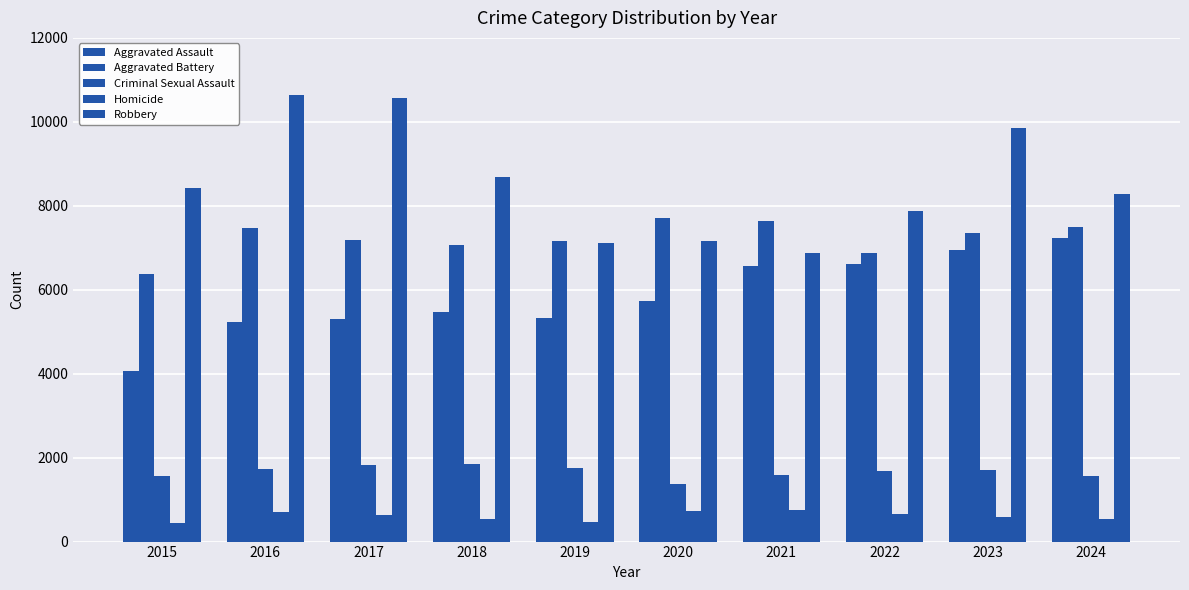

How many categories are shown in the chart?

10